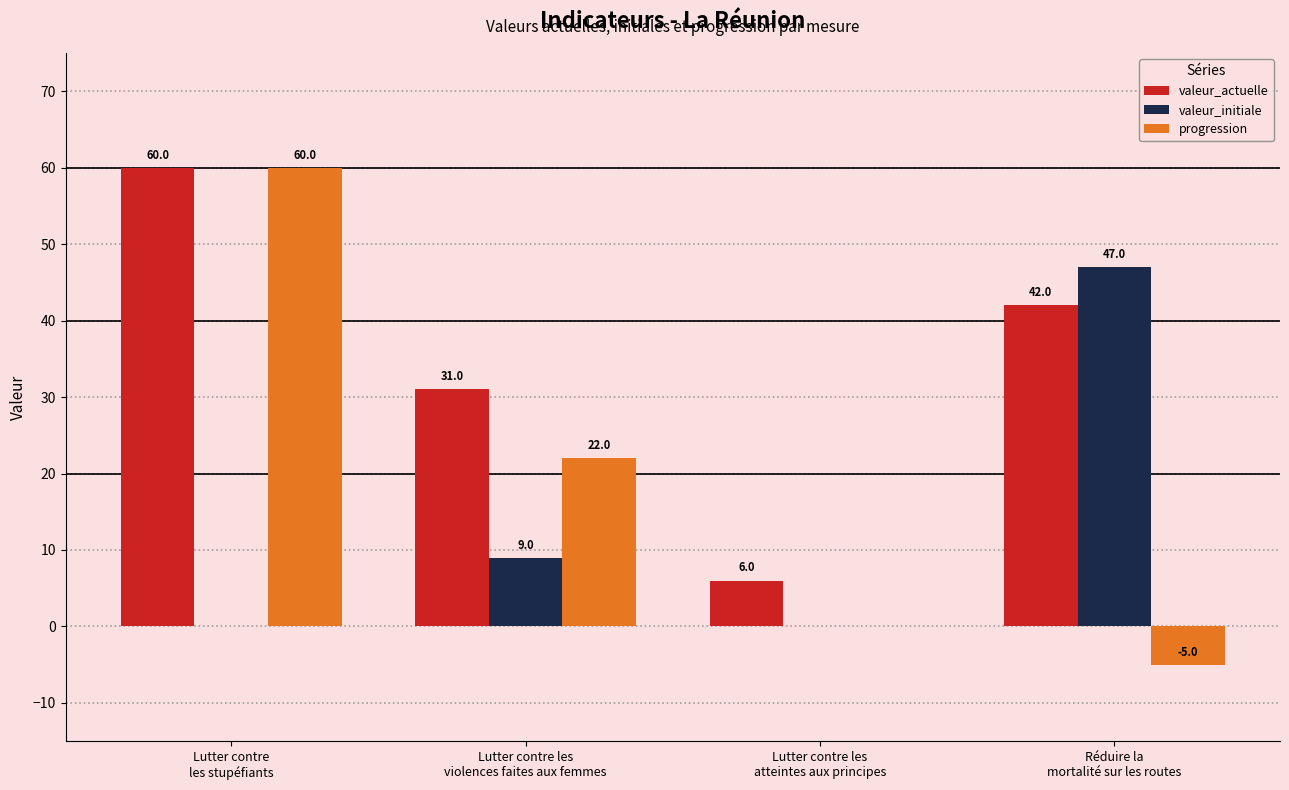

What is the sum of all valeur_actuelle values?

139